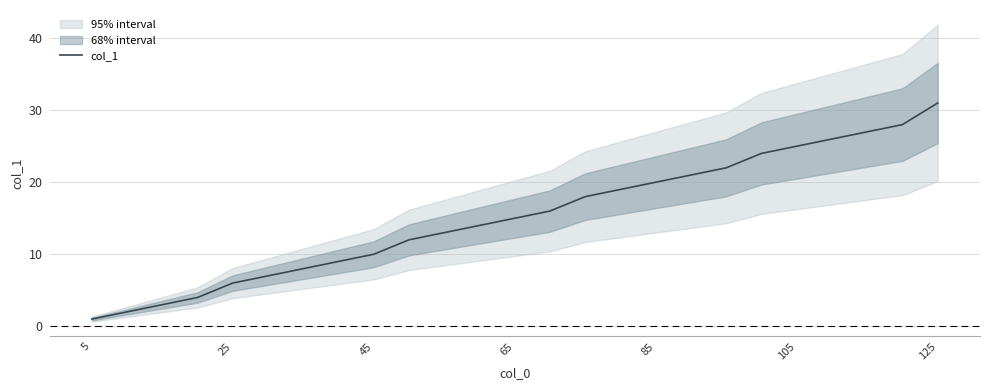

True or false: there are more than 2 points higher than both neighbors.

False